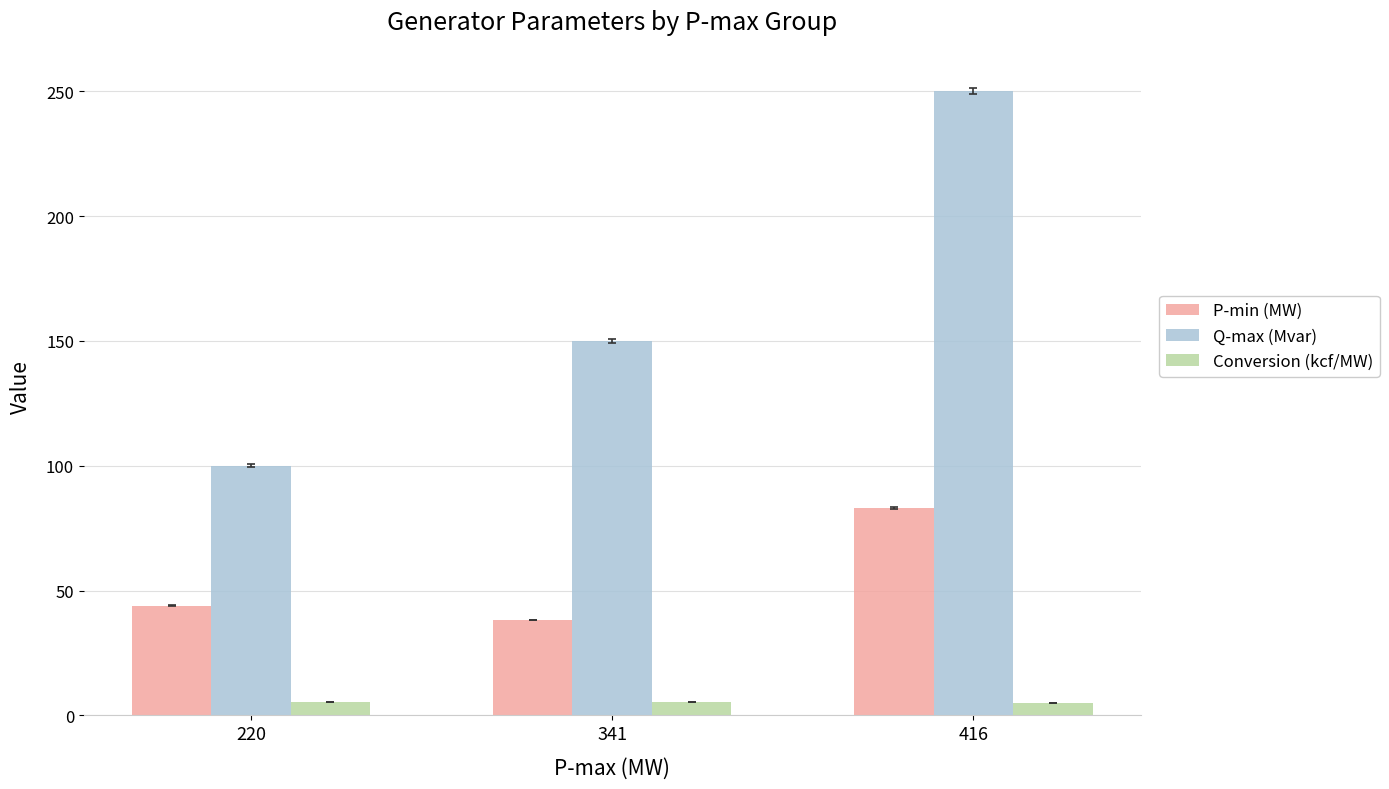

Are the bars horizontal?

No